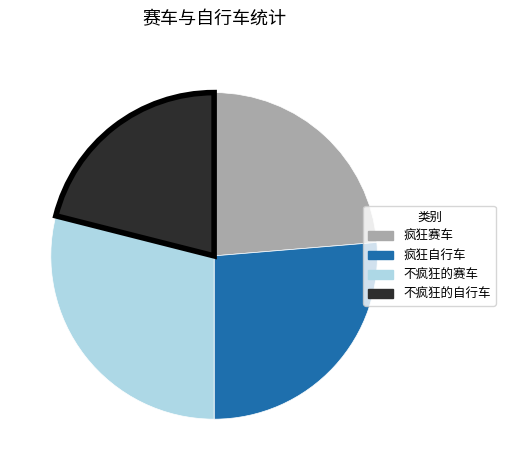

Is the sum of 疯狂自行车 and 不疯狂的赛车 greater than half?

Yes